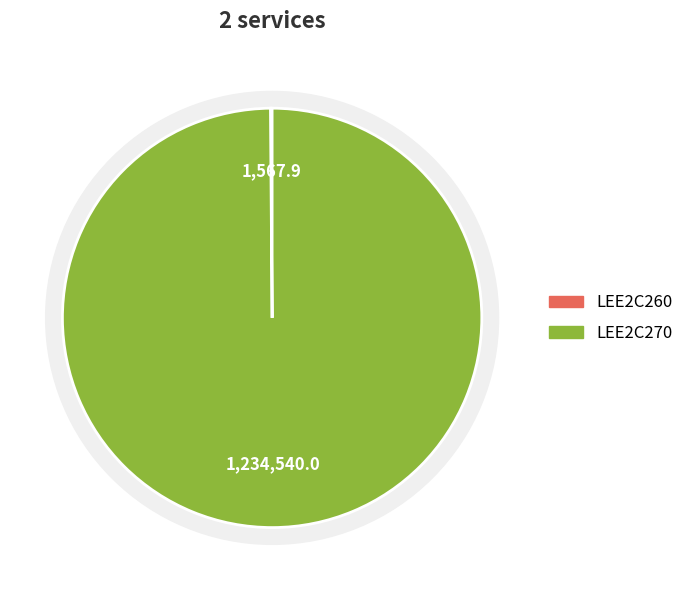

True or false: LEE2C270 accounts for 91% of the total.

False